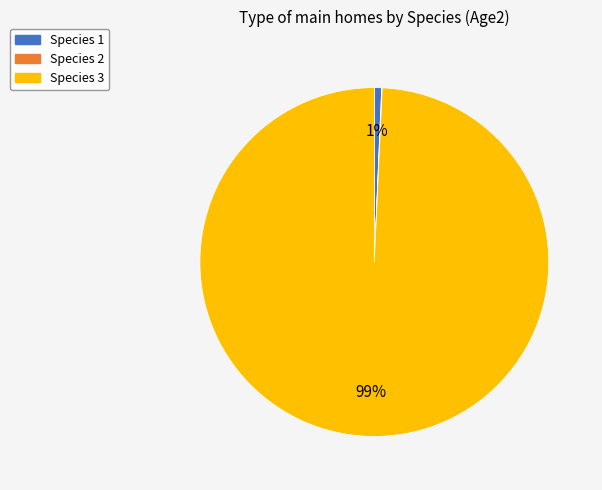

To the nearest percent, what is the difference between the largest and smallest slice percentages?

99%